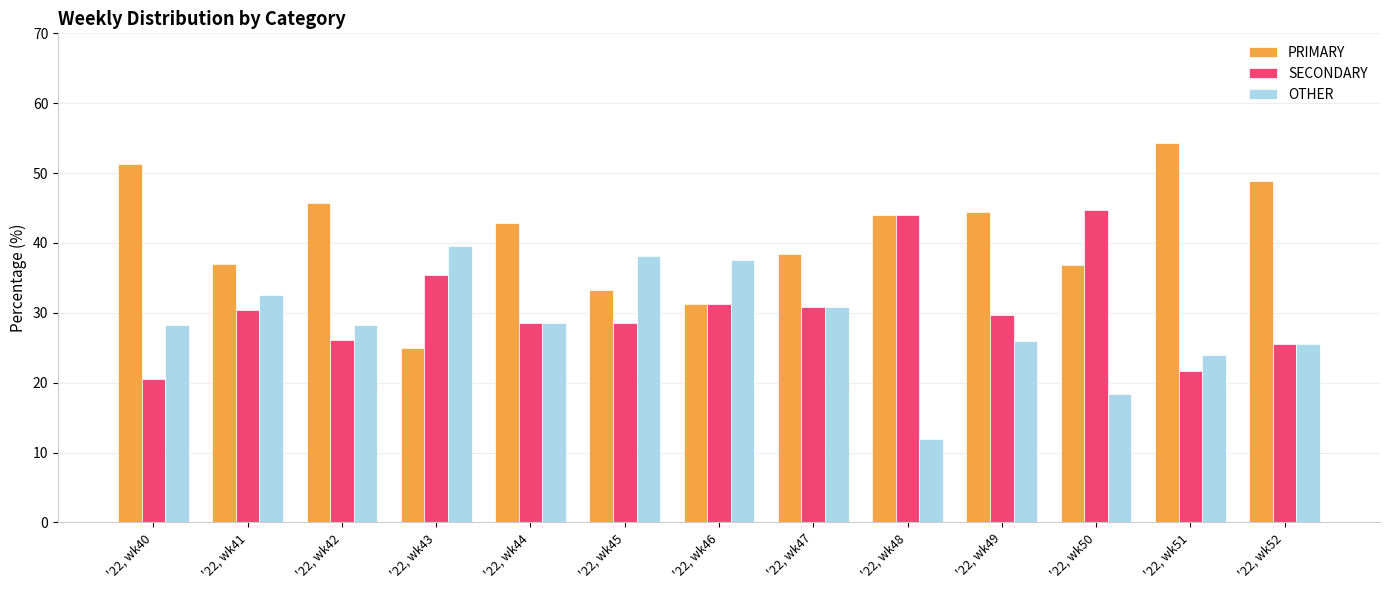

What is the difference between the highest and lowest values at '22, wk43?

14.6